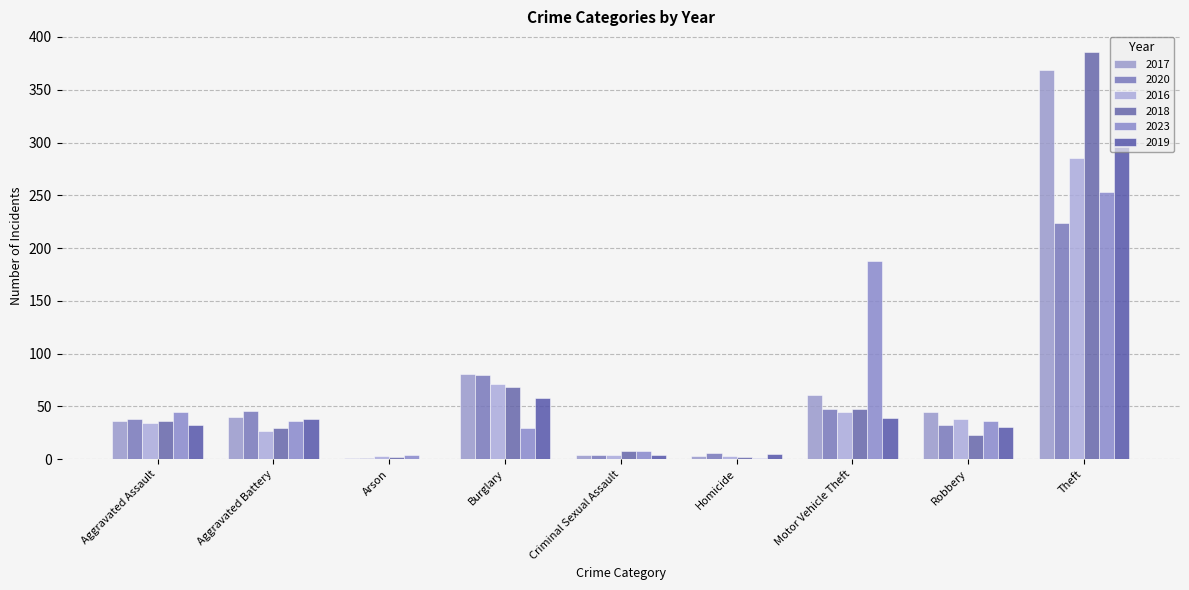

What is the spread (max minus min) of values at Aggravated Battery?

19